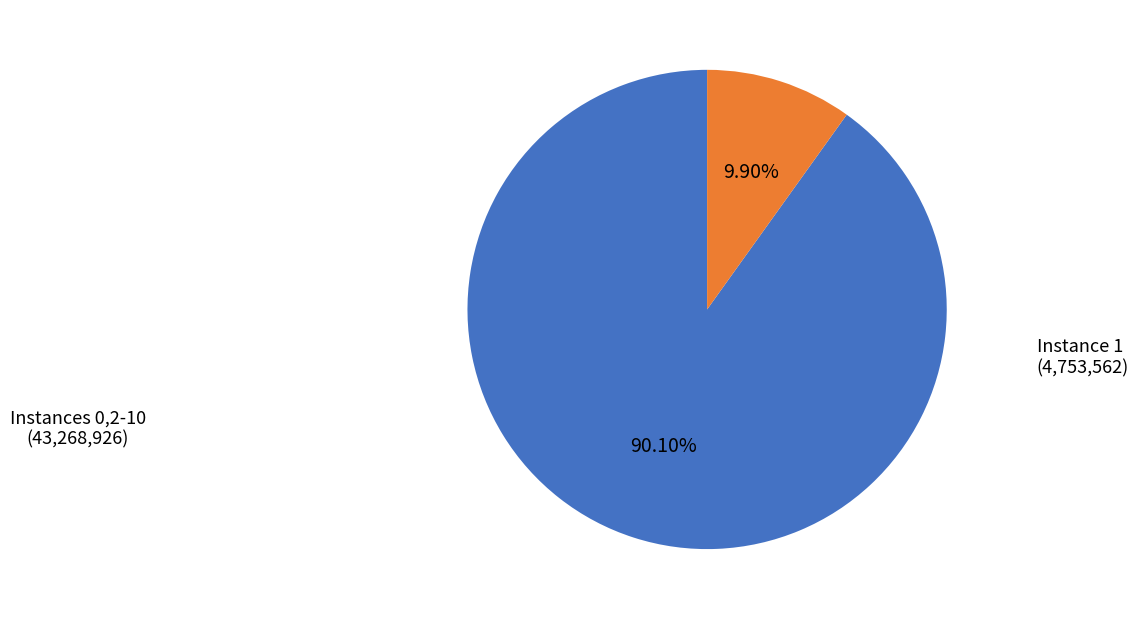

Is there a majority slice in this chart?

Yes